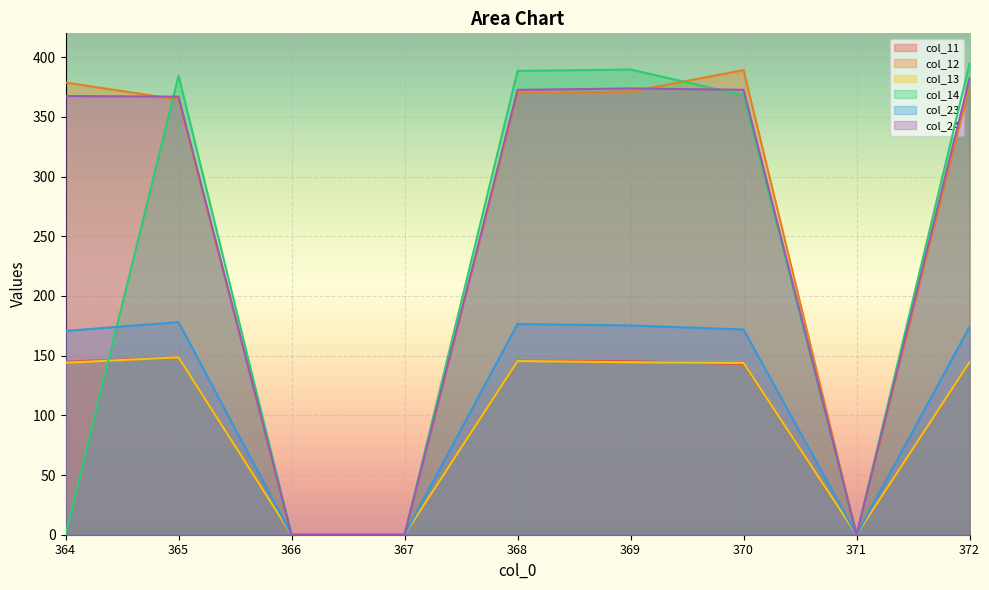

Read the col_12 value at 369.

371.2